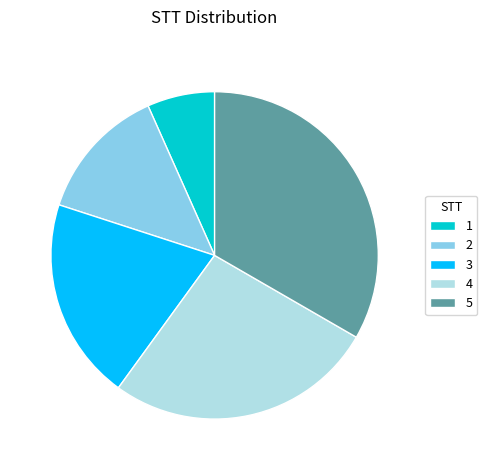

Is the sum of 5 and 2 greater than half?

No